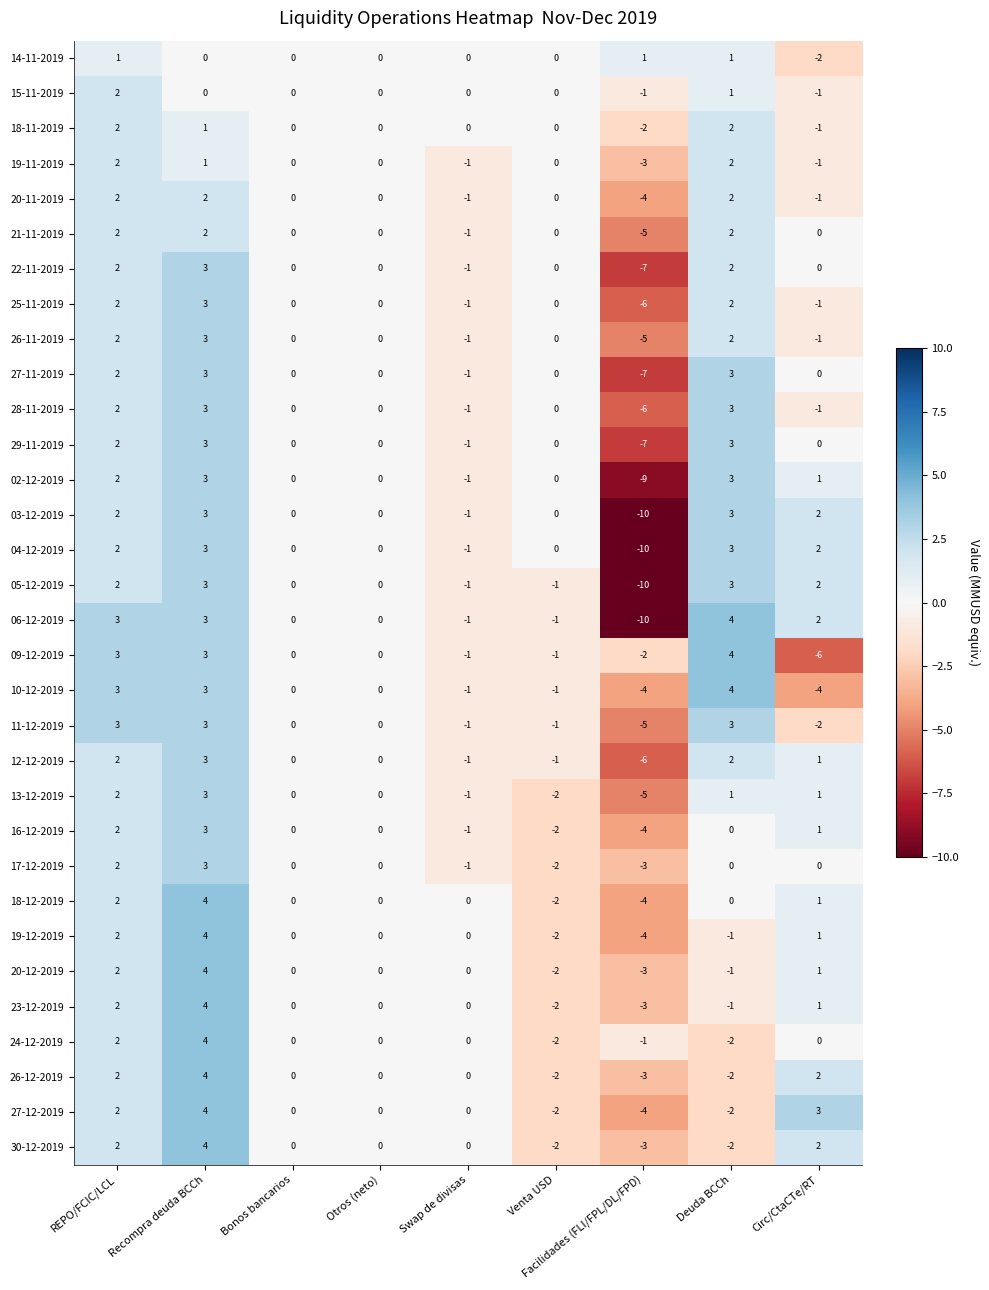

How many distinct data groups are displayed?

32